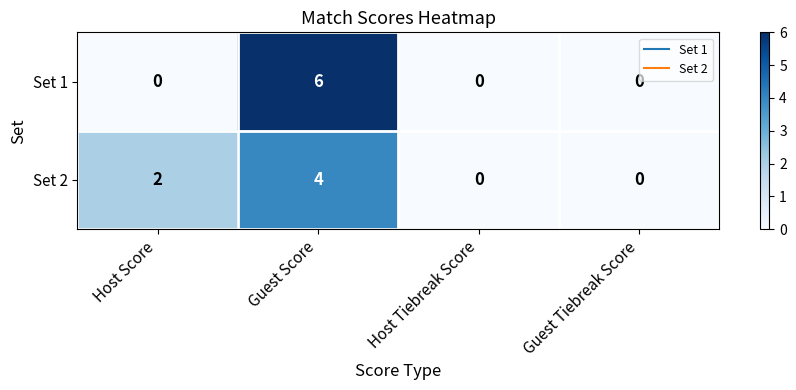

What is the sum of the Set 2 values at Host Score and Guest Score?

6